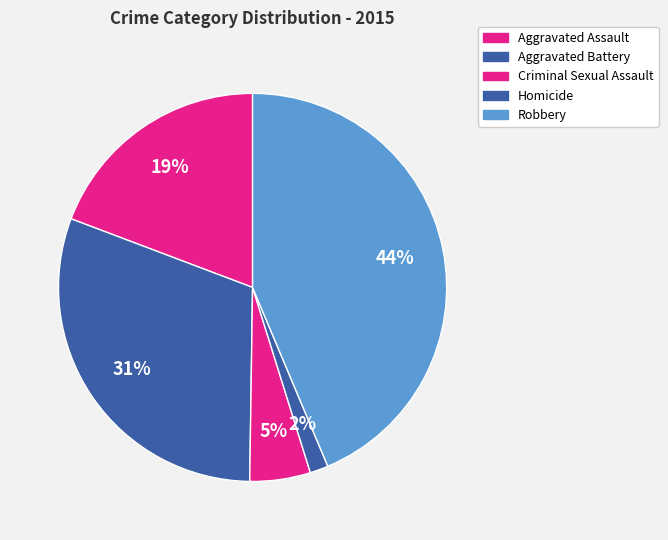

Combined, what portion of the pie is Robbery and Criminal Sexual Assault?

48.7%